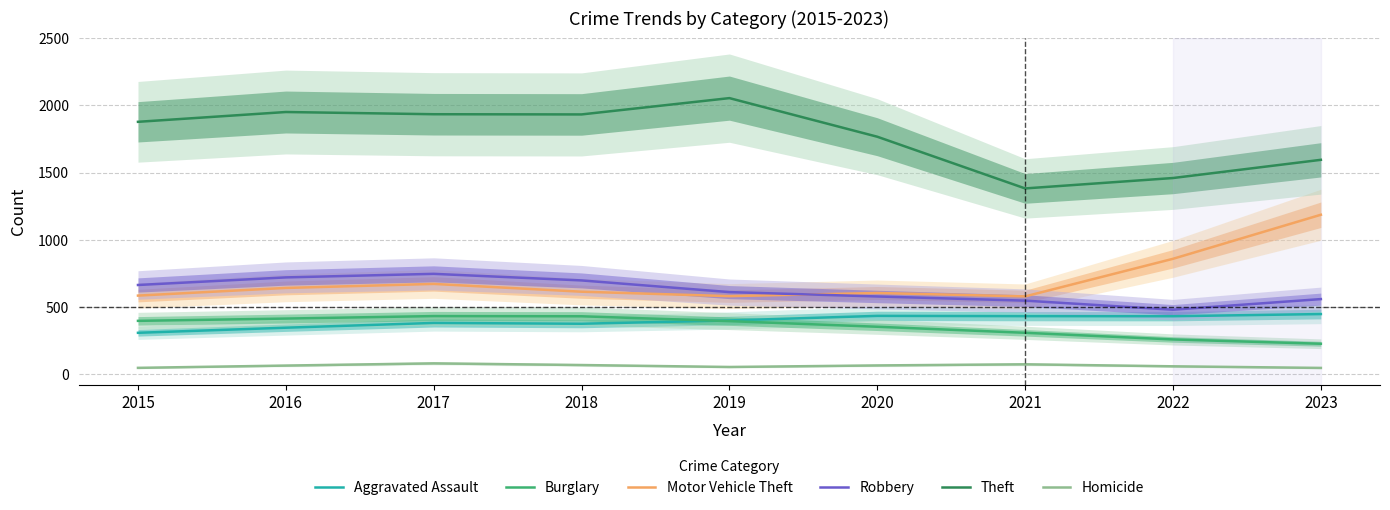

Between 2019 and 2021, which is larger?

2021